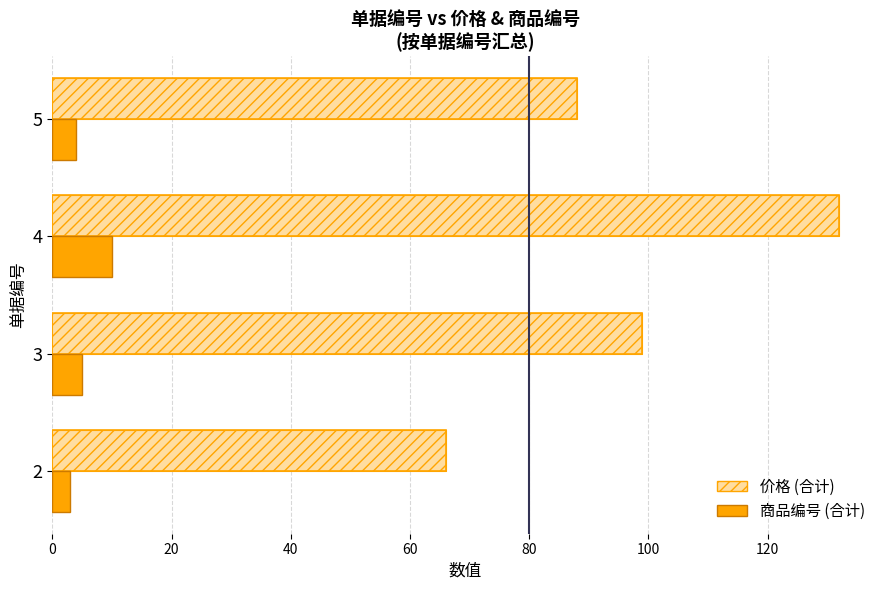

How many 价格 (合计) values are between 88 and 132?

3